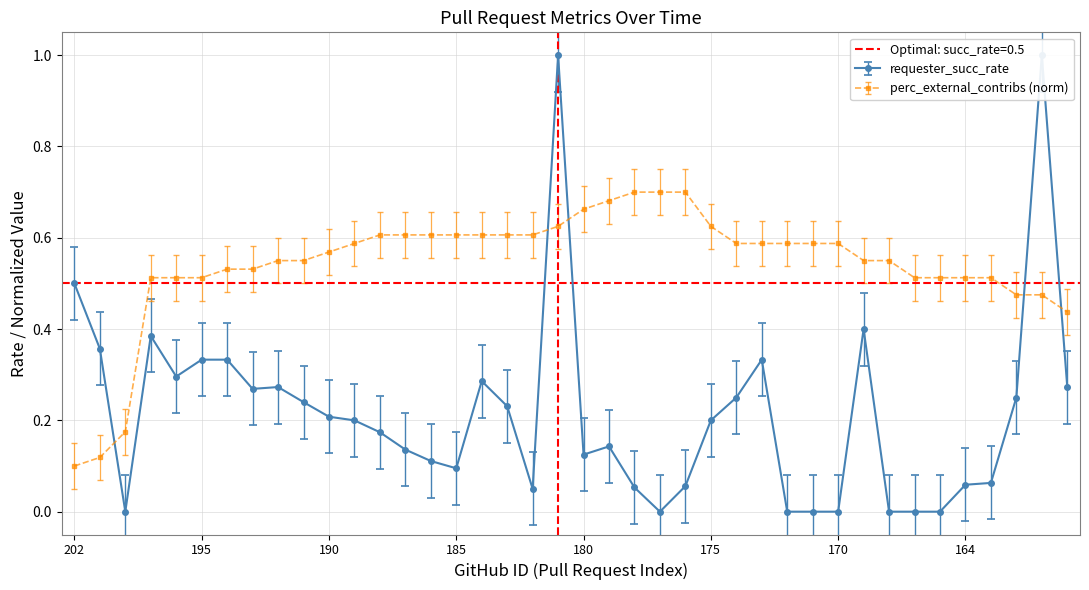

In requester_succ_rate, how many points are lower than both neighbors (excluding endpoints)?

7